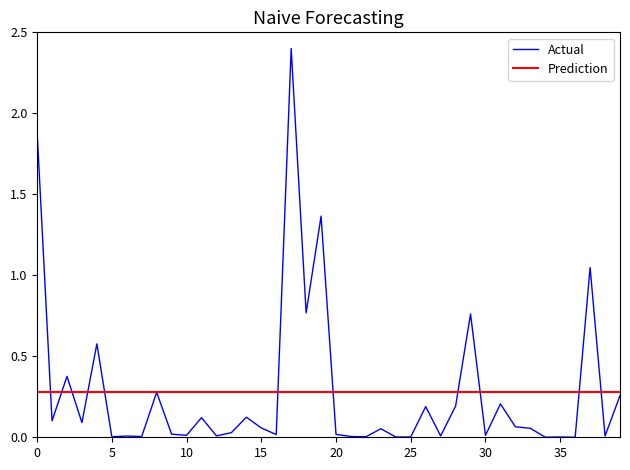

What is the maximum value for Actual?

2.4